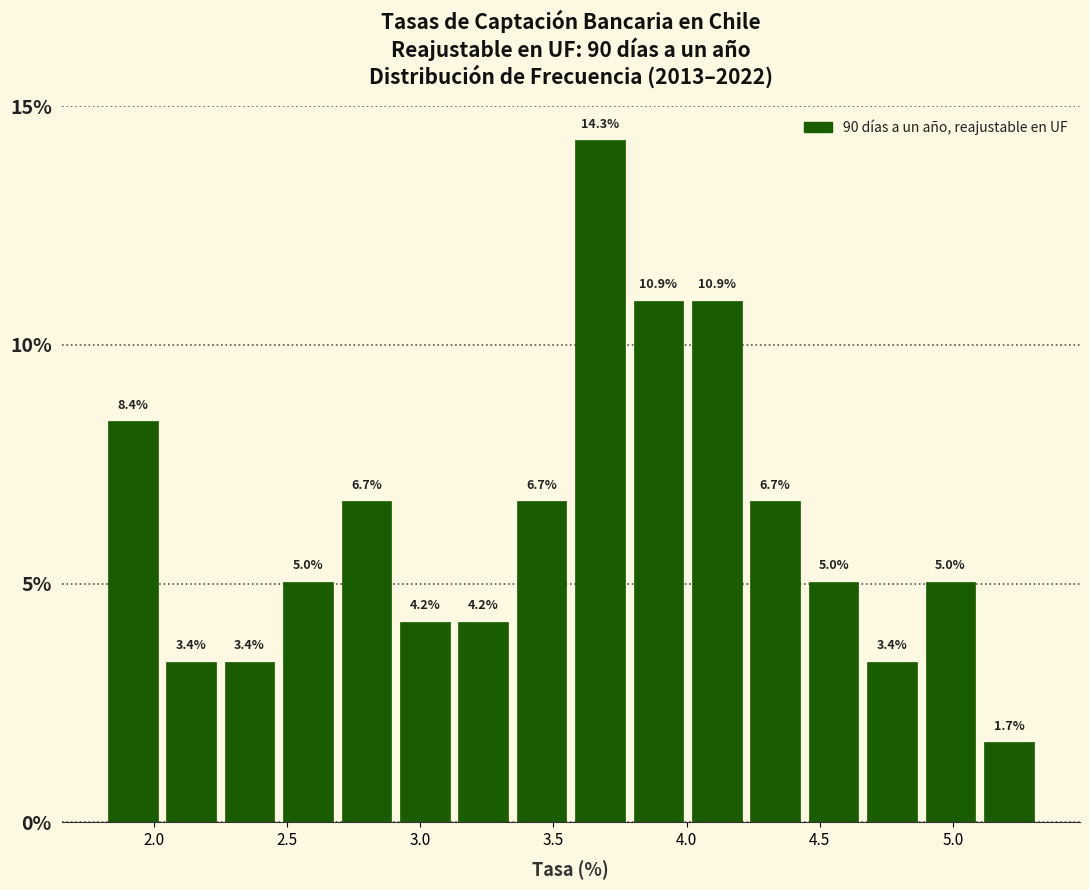

Which range on the x-axis has the tallest bar?

3.55 to 3.80